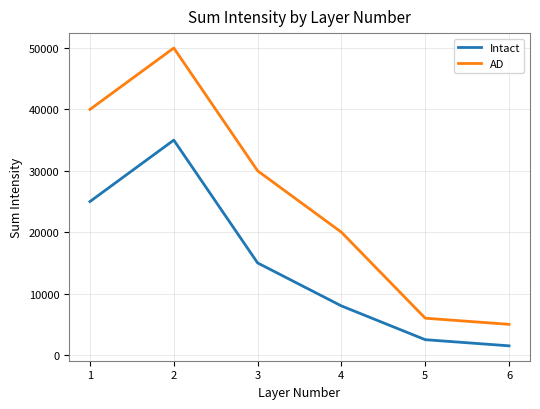

What is the difference between the maximum and minimum values in the Intact series?

33500